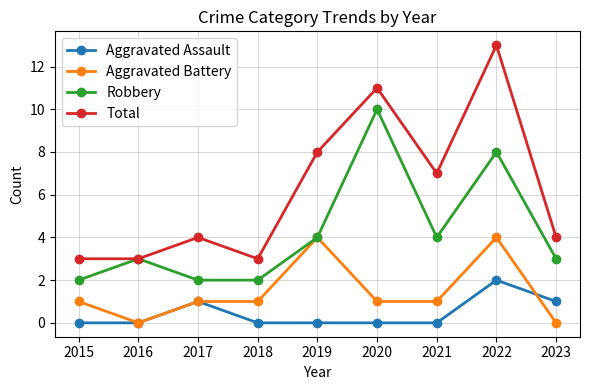

How many lines are shown in the chart?

4